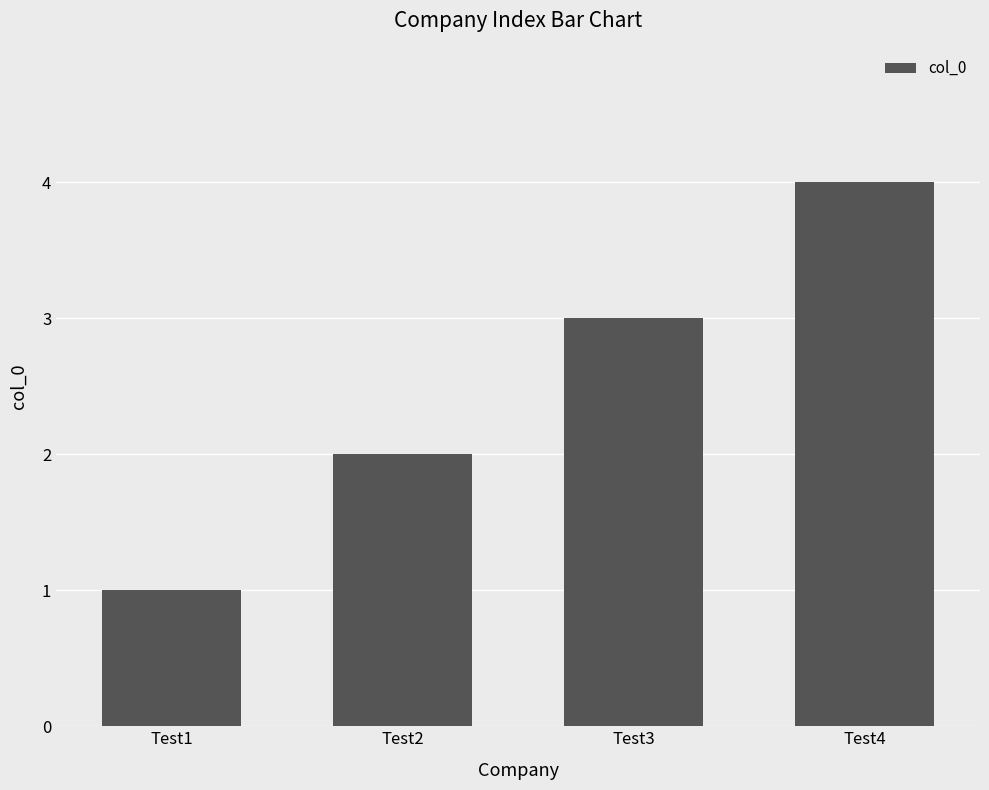

Is it true that the value at Test2 is 1?

False